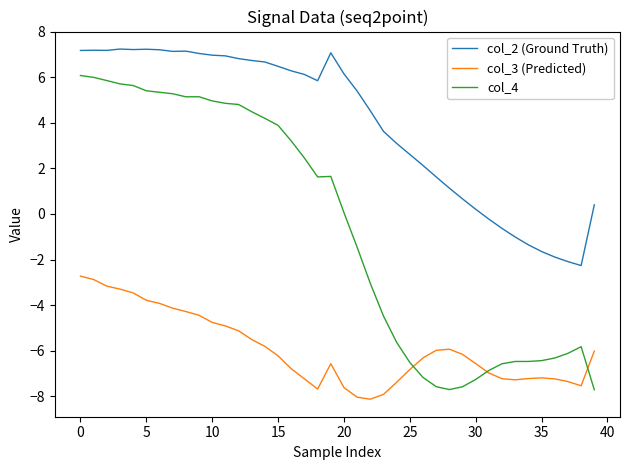

What is the difference between the second highest and second lowest values in the col_2 (Ground Truth) series?

9.3